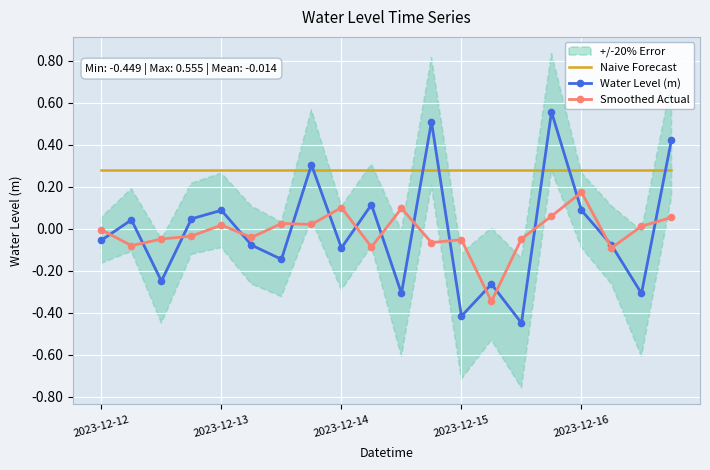

Reading left to right, list all the values displayed in this chart.

Naive Forecast: 0.3	0.3	0.3	0.3	0.3	0.3	0.3	0.3	0.3	0.3	0.3	0.3	0.3	0.3	0.3	0.3	0.3	0.3	0.3	0.3
Water Level (m): -0.1	0.0	-0.2	0.0	0.1	-0.1	-0.1	0.3	-0.1	0.1	-0.3	0.5	-0.4	-0.3	-0.4	0.6	0.1	-0.1	-0.3	0.4
Smoothed Actual: -0.0	-0.1	-0.0	-0.0	0.0	-0.0	0.0	0.0	0.1	-0.1	0.1	-0.1	-0.1	-0.3	-0.0	0.1	0.2	-0.1	0.0	0.1